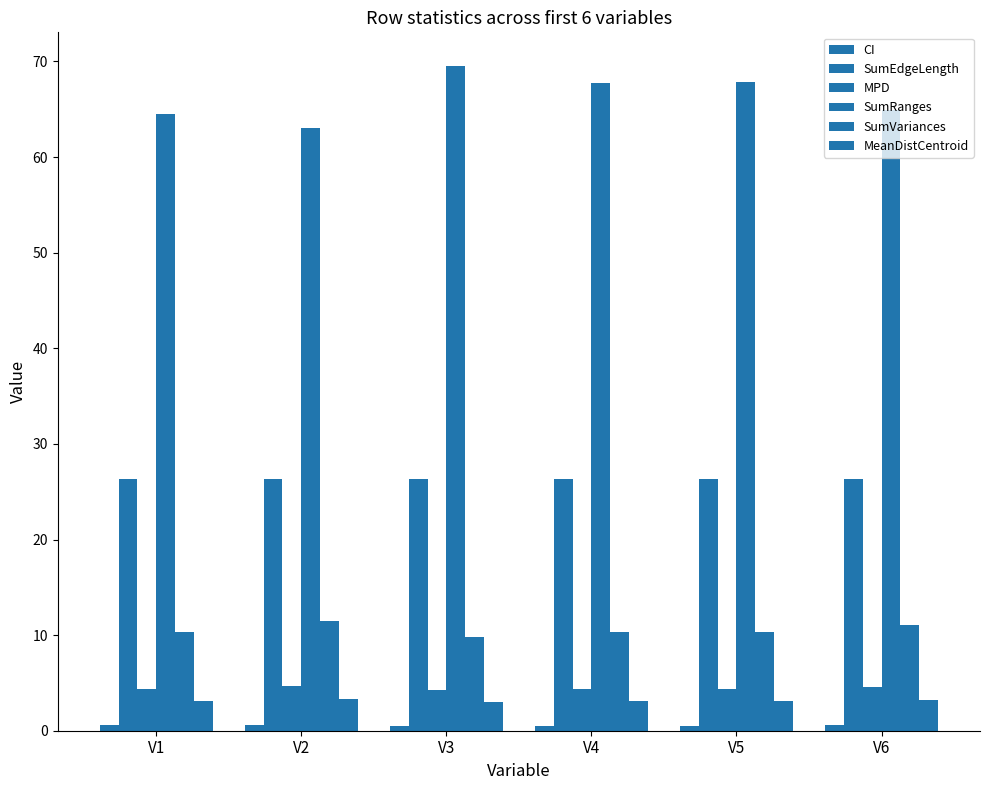

True or false: MeanDistCentroid has a value of 3.0 at V3.

True